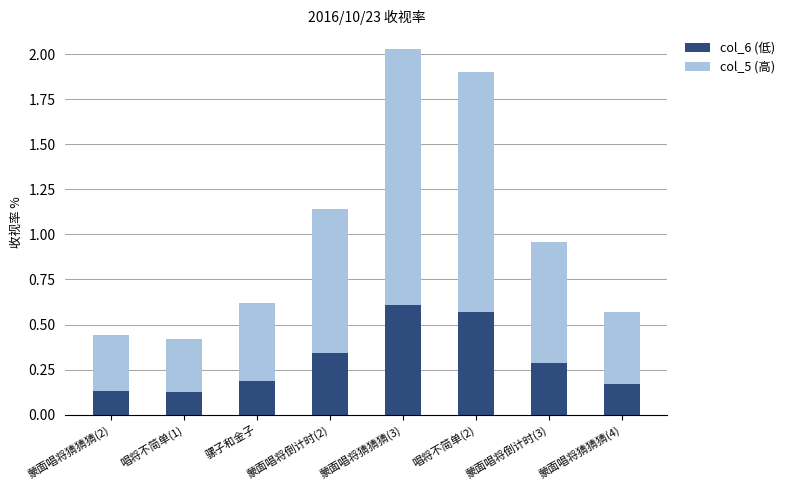

Count the col_6 (低) values in the range 0 to 1.

8